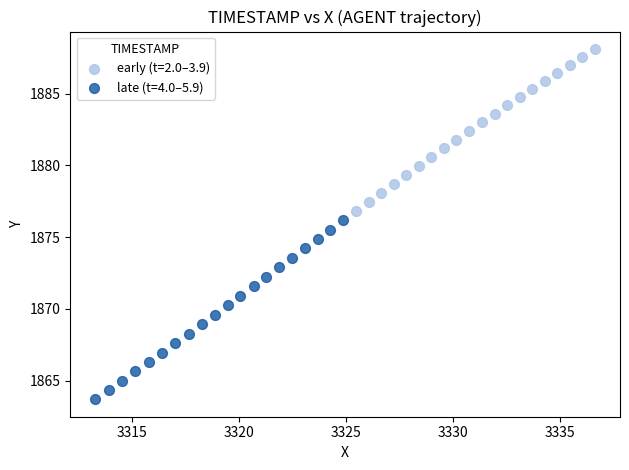

What are all the series names shown in the legend?

early (t=2.0–3.9), late (t=4.0–5.9)